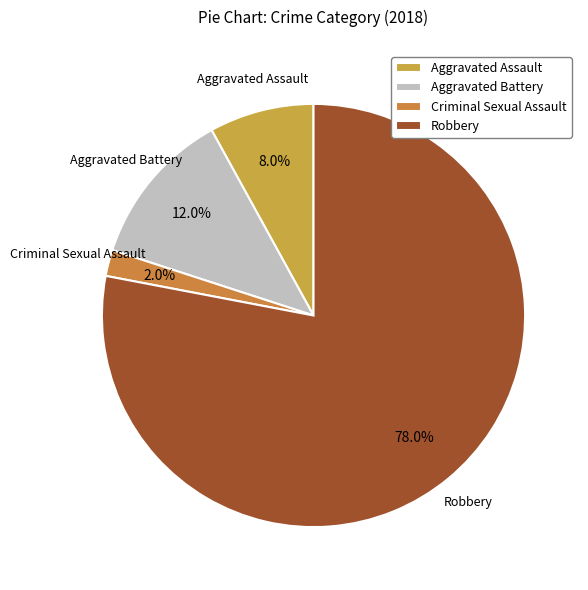

To the nearest percent, what percentage of the pie is Aggravated Assault?

8%